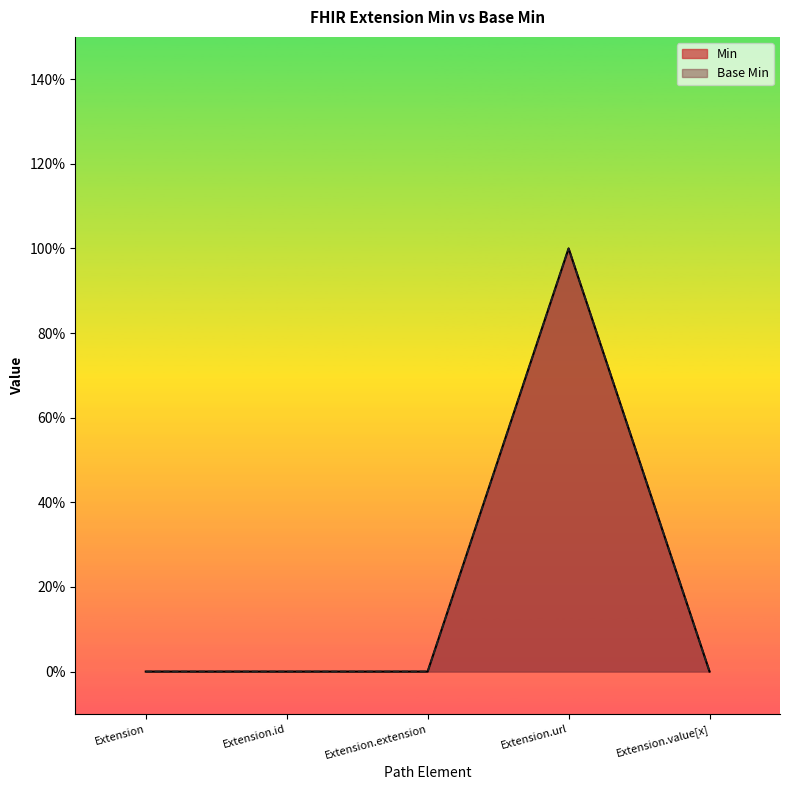

What is the sum of the Base Min values at Extension.url and Extension.extension?

1